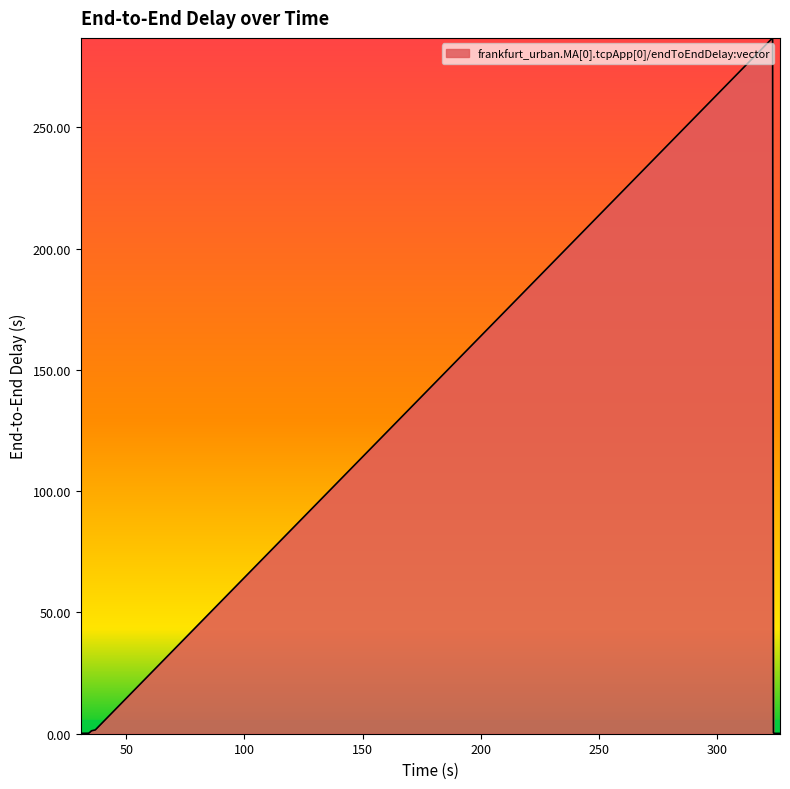

What is the maximum value shown in the chart?

286.9